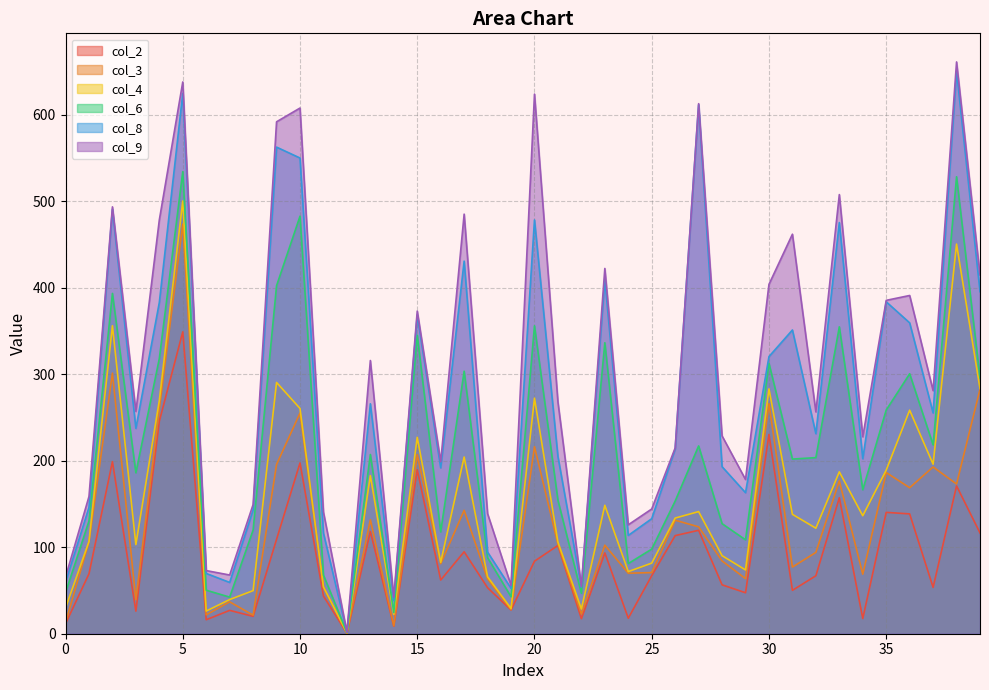

What is the total value across all series at 30?

1817.2